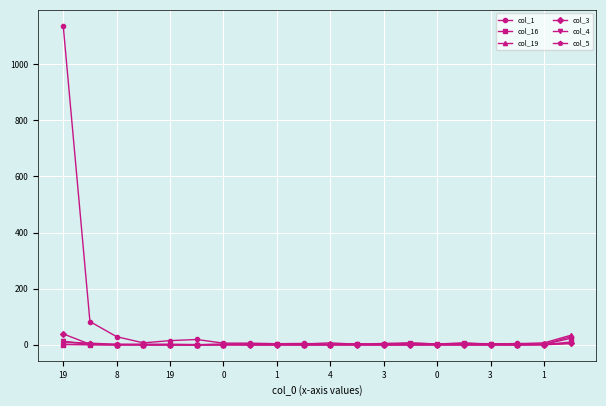

True or false: col_16 has more than 1 interior local peaks.

True